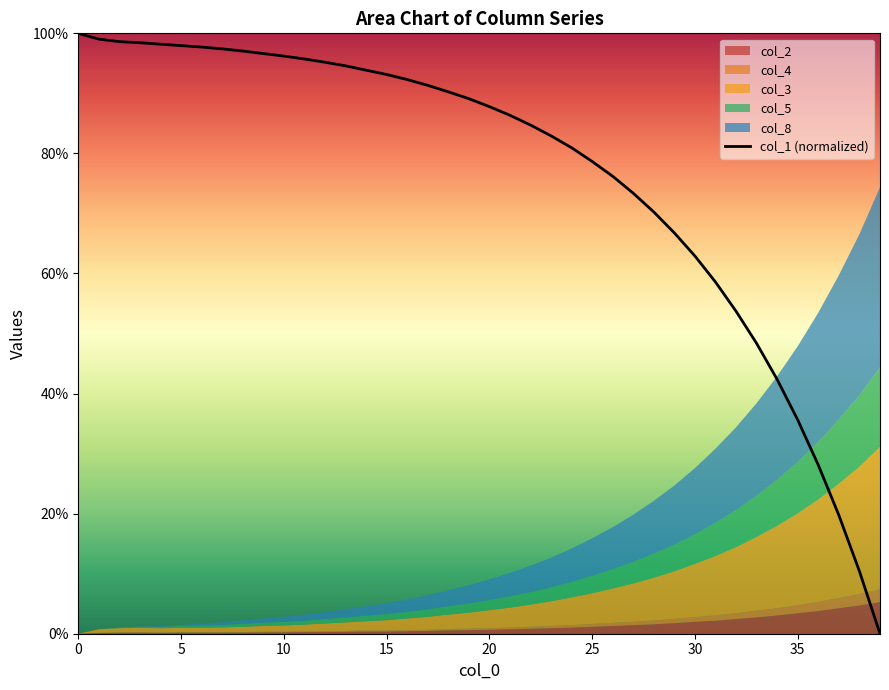

What is the ratio of the value at 27 to the value at 18?

0.8